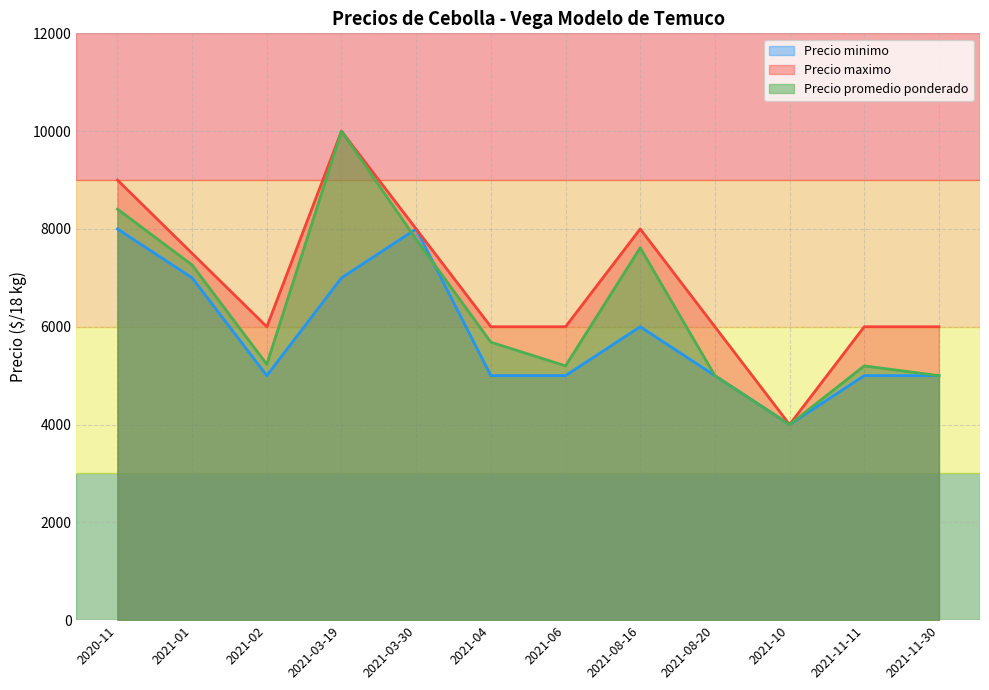

How many intersections are there between Precio promedio ponderado and Precio minimo?

2